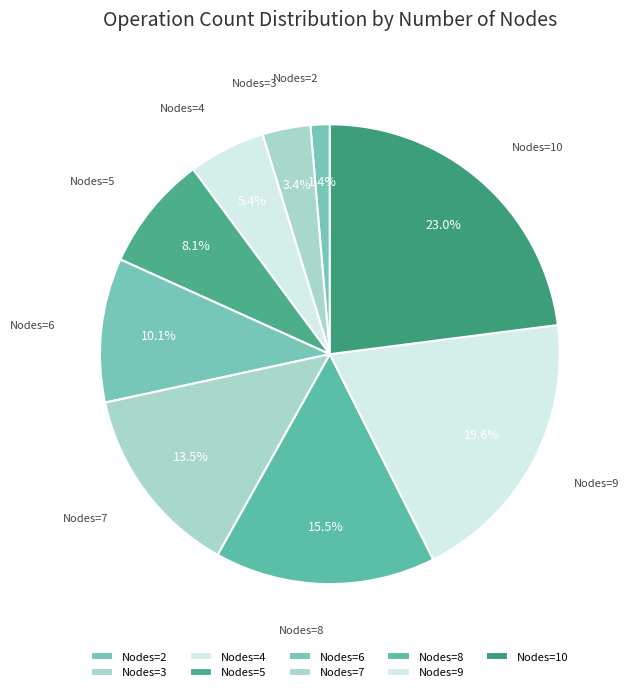

Count the number of slices in the pie.

9